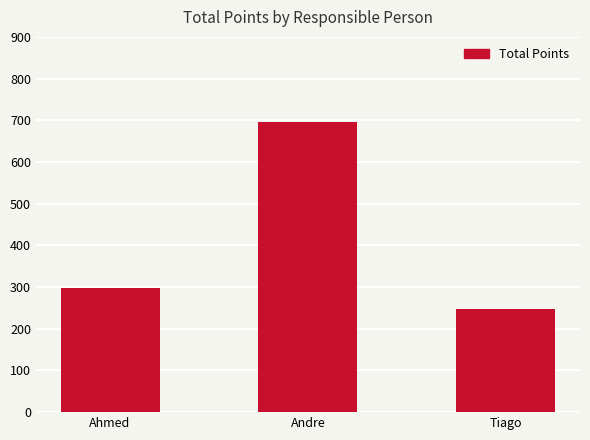

What is the greatest value displayed?

696.8